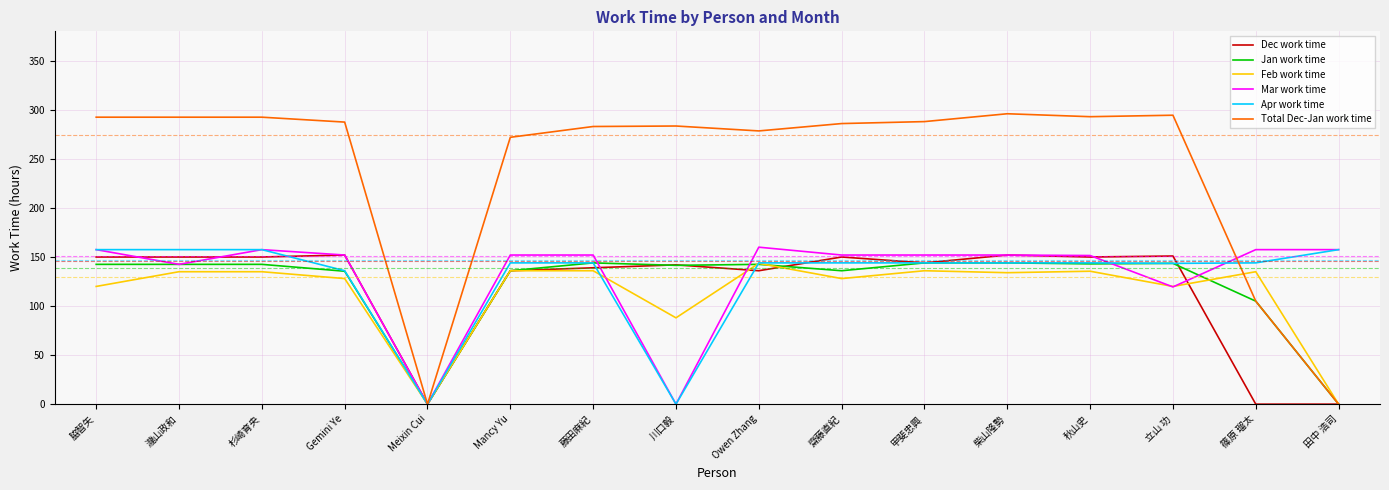

What is the difference between the maximum and minimum values in the Dec work time series?

152.0